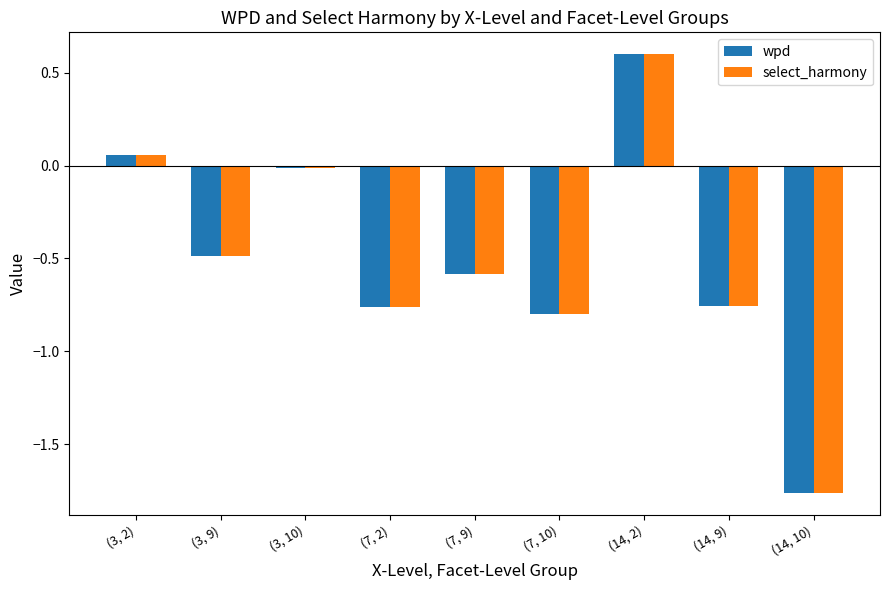

What position from the left is (14, 10)?

9